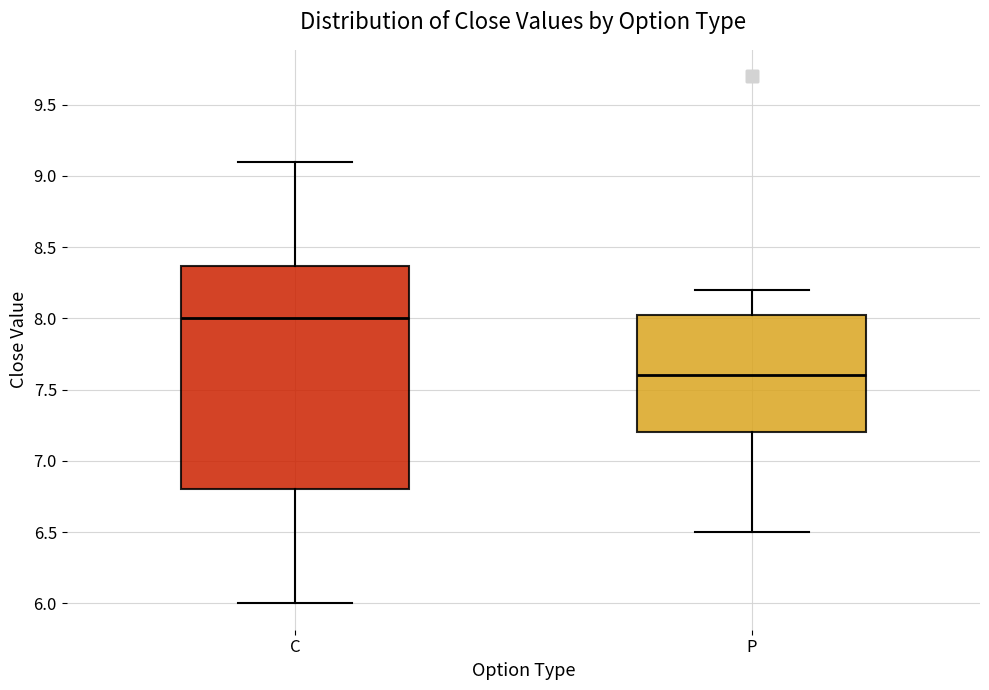

Reading left to right, transcribe this box plot: for each box, give where its median line is, the range the box spans, and where its two whiskers end, as read against the y-axis. The values are not printed on the chart, so give them approximately, as read against the axis.

C: median 8.00, box 6.80 to 8.35, whiskers 6.00 to 9.10
P: median 7.60, box 7.20 to 8.05, whiskers 6.50 to 8.20